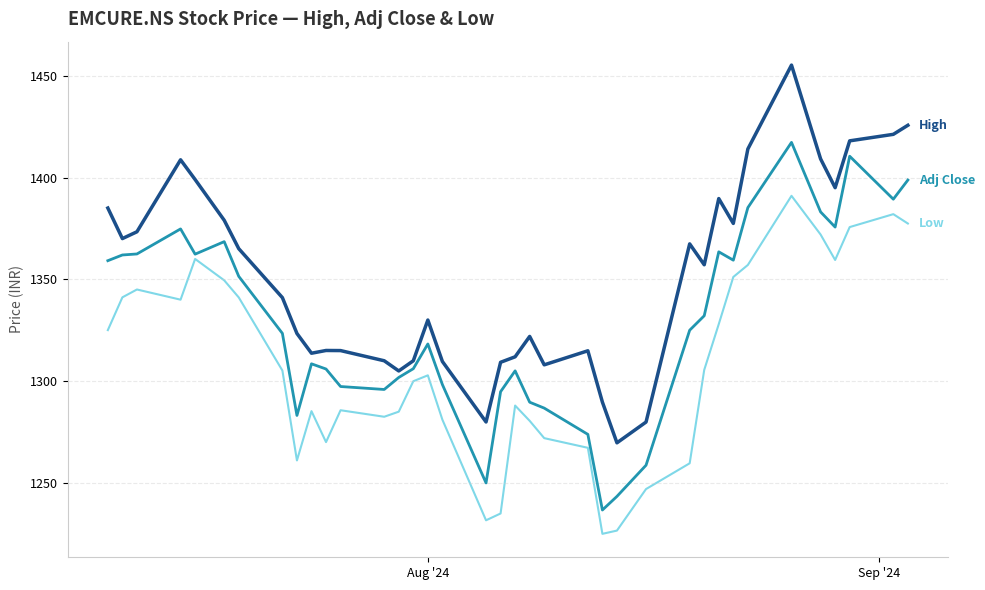

What is the minimum value shown in the chart?

1225.0